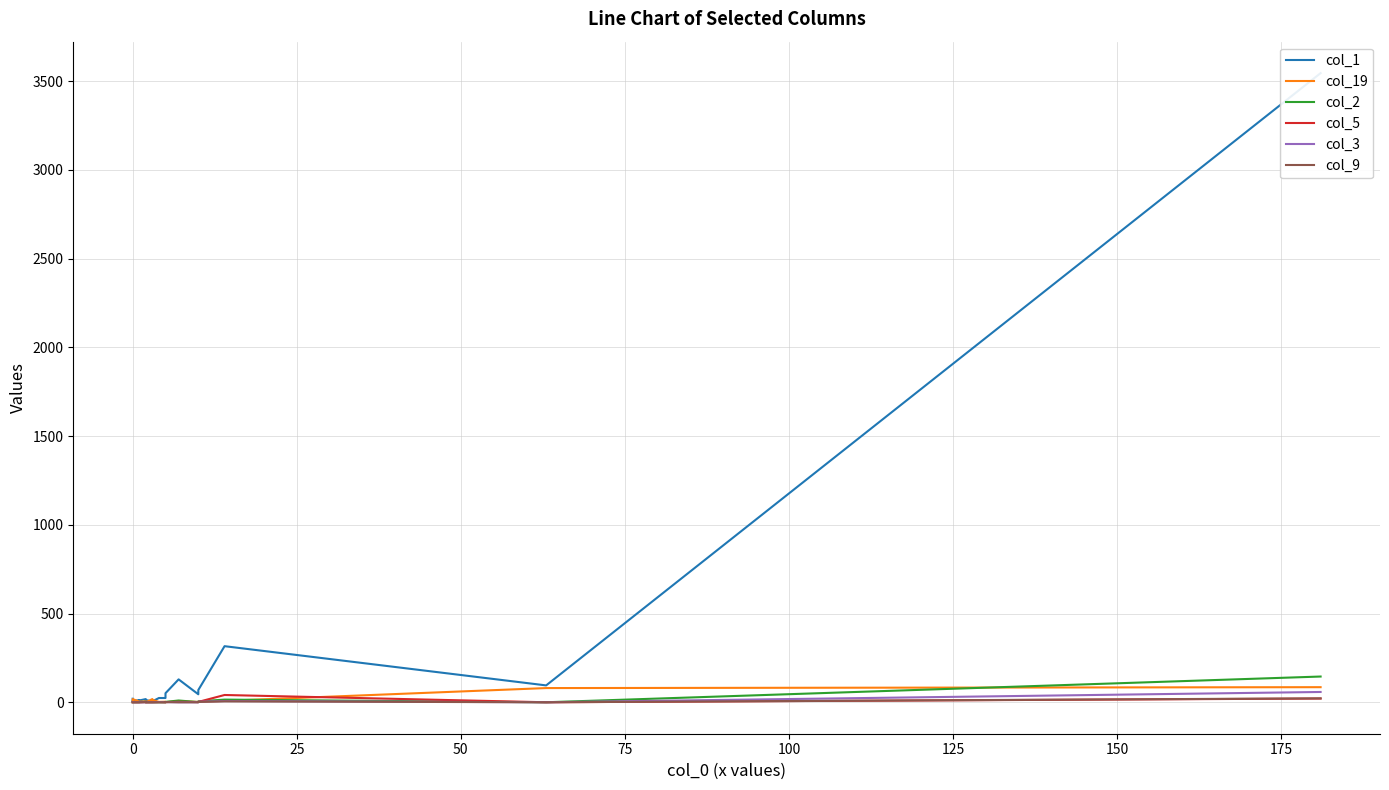

True or false: col_1 and col_3 cross at least once.

False